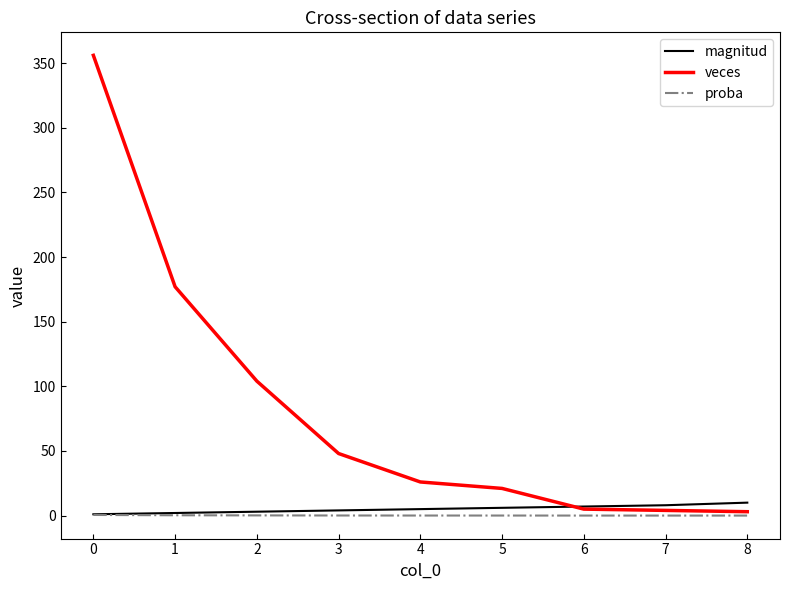

Rank the series by their maximum value, from lowest to highest.

proba, magnitud, veces